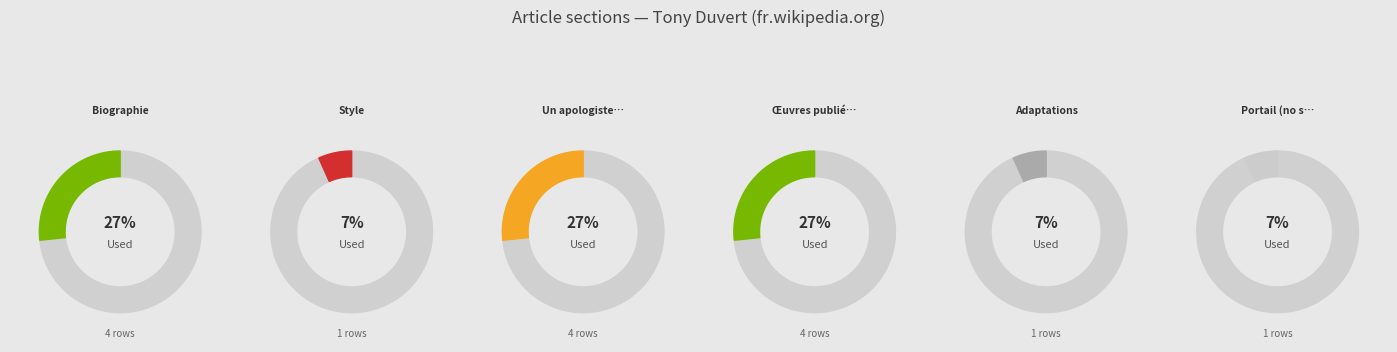

How many segments does this pie chart have?

6